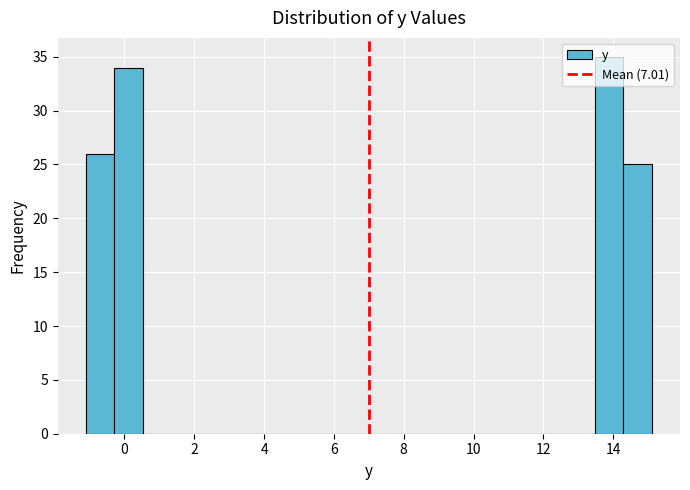

Reading left to right, transcribe this chart: for each bar, give the range it covers on the x-axis and its height. Neither the bar edges nor the heights are printed on the chart, so give them approximately, as read against the axes.

-1.0 to -0.2: 26
-0.2 to 0.6: 34
0.6 to 1.4: 0
1.4 to 2.2: 0
2.2 to 3.0: 0
3.0 to 3.8: 0
3.8 to 4.6: 0
4.6 to 5.4: 0
5.4 to 6.2: 0
6.2 to 7.0: 0
7.0 to 7.8: 0
7.8 to 8.6: 0
8.6 to 9.4: 0
9.4 to 10.2: 0
10.2 to 11.0: 0
11.0 to 11.8: 0
11.8 to 12.6: 0
12.6 to 13.4: 0
13.4 to 14.2: 35
14.2 to 15.2: 25